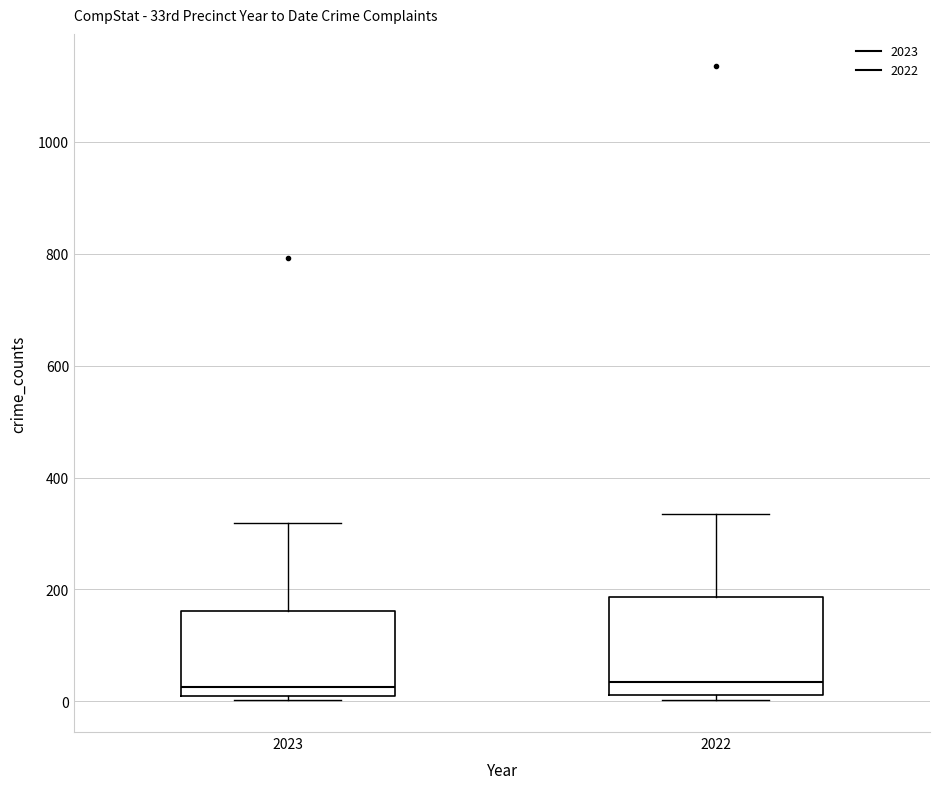

Where is the lower edge of the box at x = 2023 on the y-axis? The values are not printed on the chart, so give them approximately, as read against the axis.

20